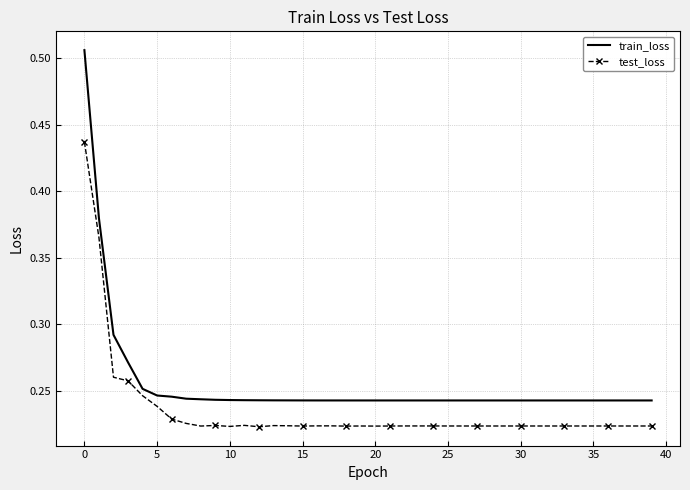

List the series in order of their peak value, lowest first.

test_loss, train_loss